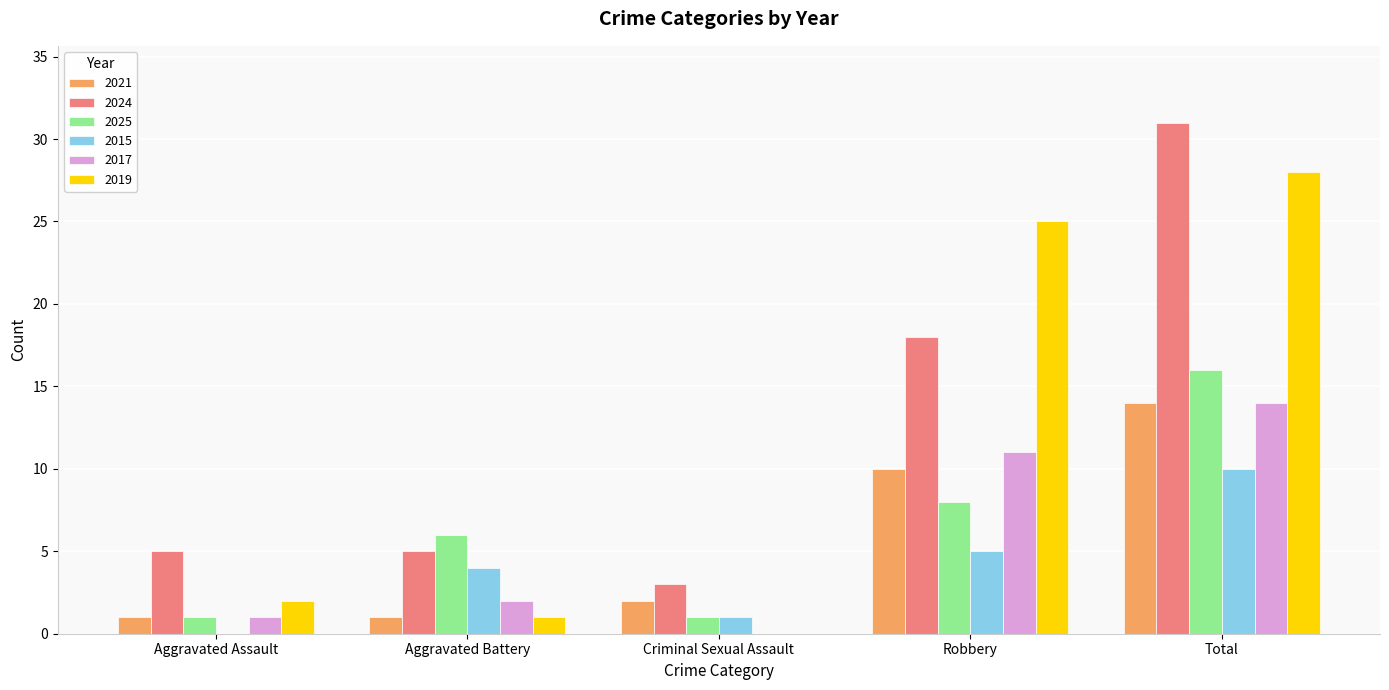

The value of 2021 at Aggravated Assault is 1. True or false?

True